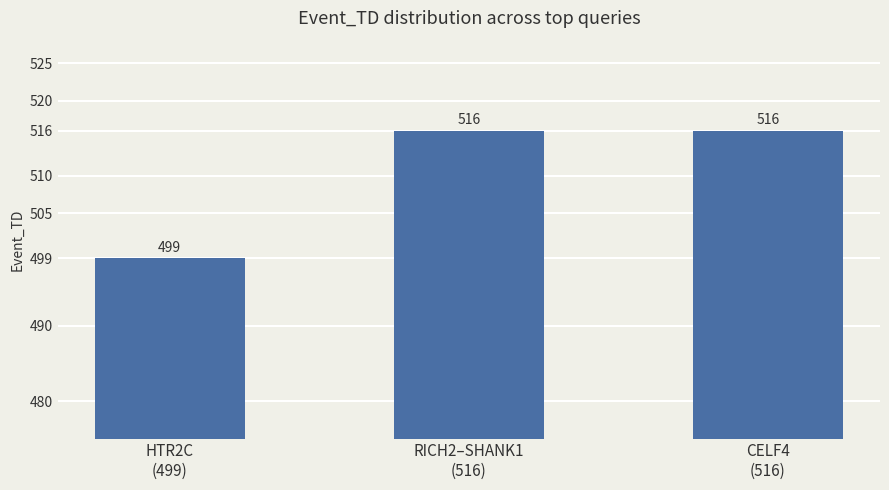

Count the number of categories in the chart.

3